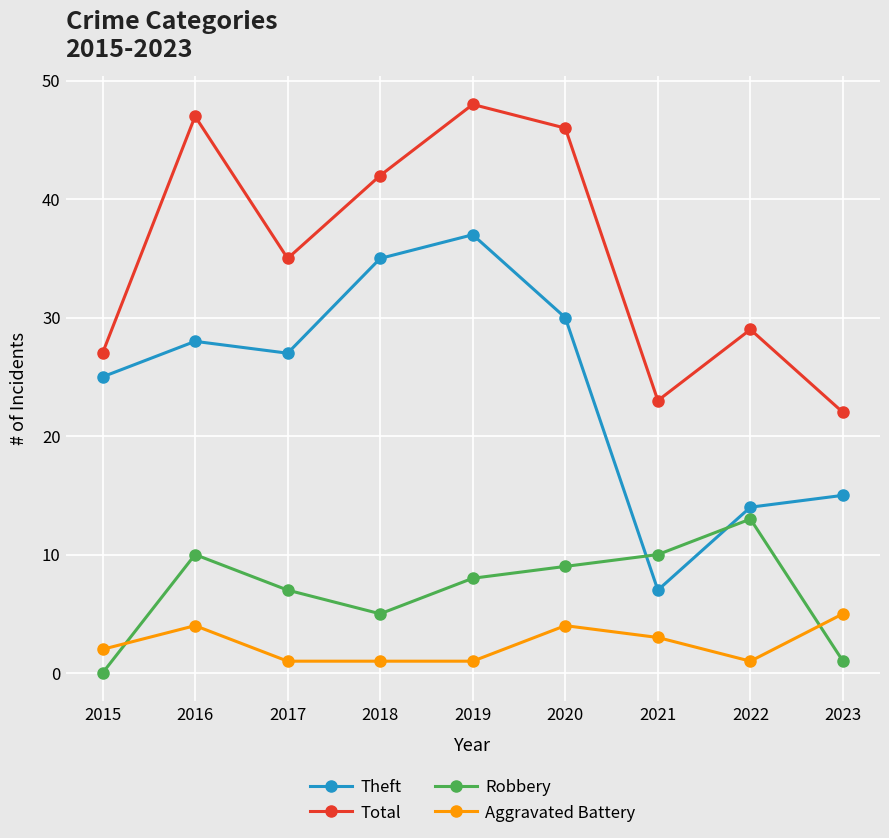

List the labels in order of Theft value, smallest first.

2021, 2022, 2023, 2015, 2017, 2016, 2020, 2018, 2019